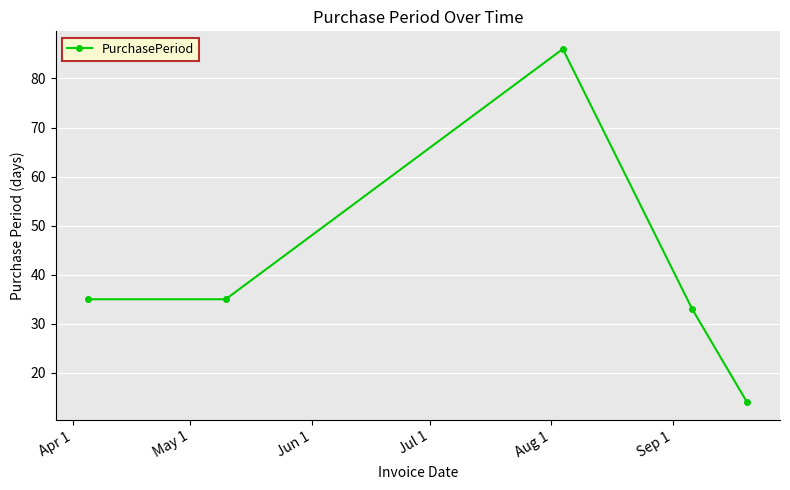

What is the average value?

41